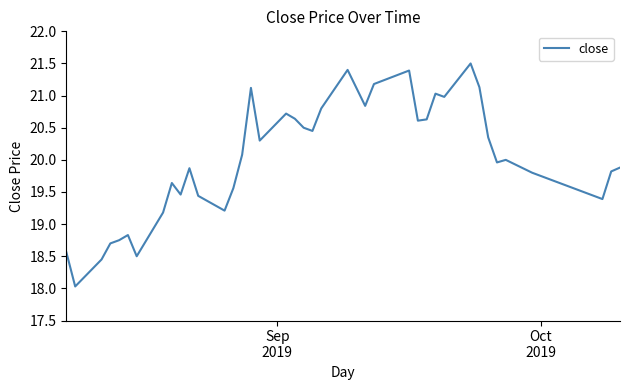

How many categories are shown in the chart?

40